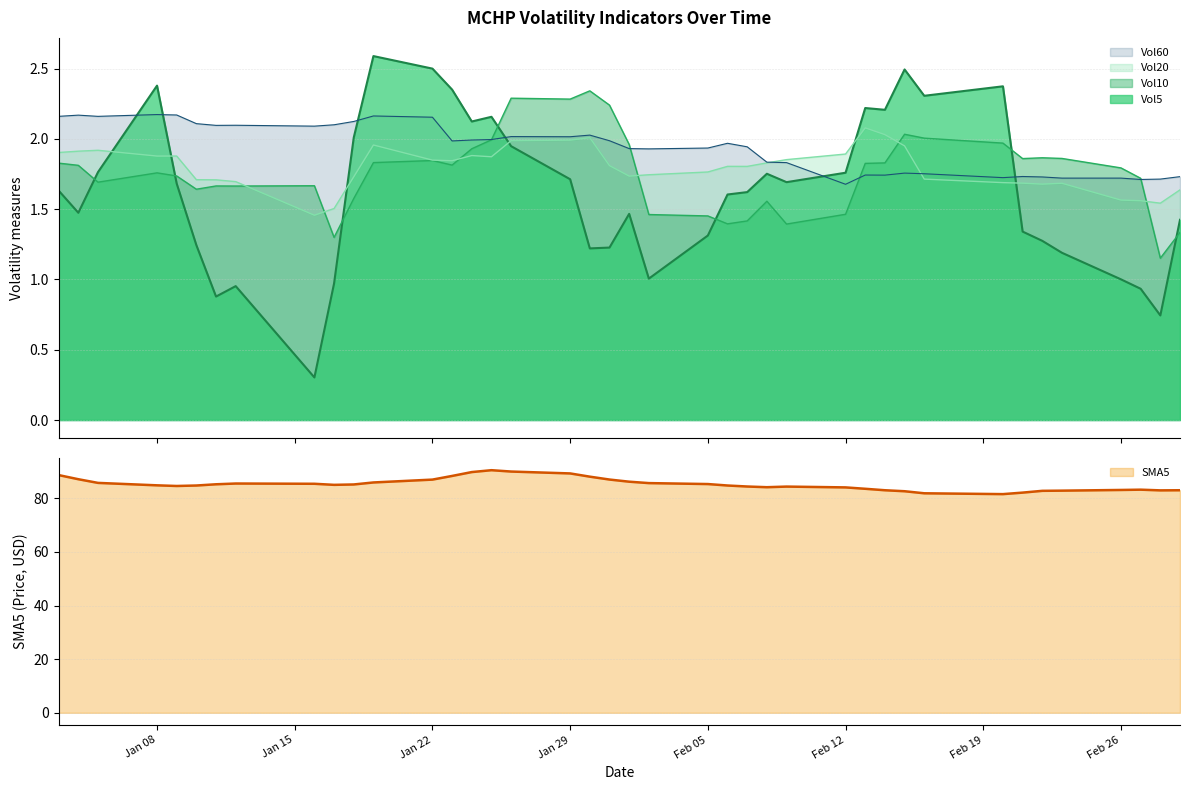

What is the highest value of the Vol5 series?

2.6